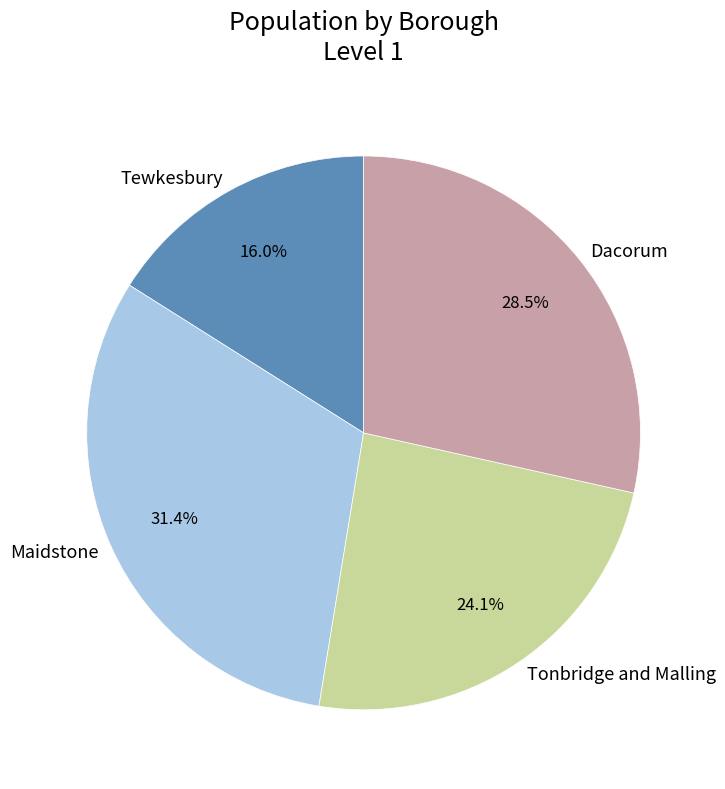

To the nearest percent, what is the combined percentage of Maidstone and Dacorum?

60%